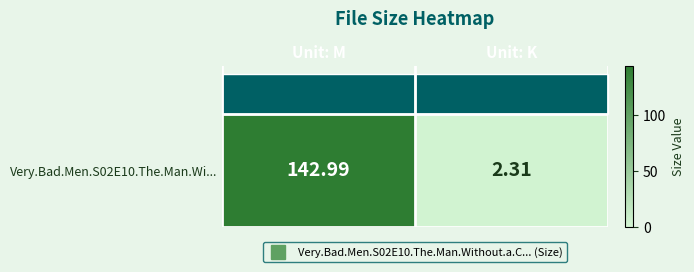

The value at Unit: M is 143.0. True or false?

True